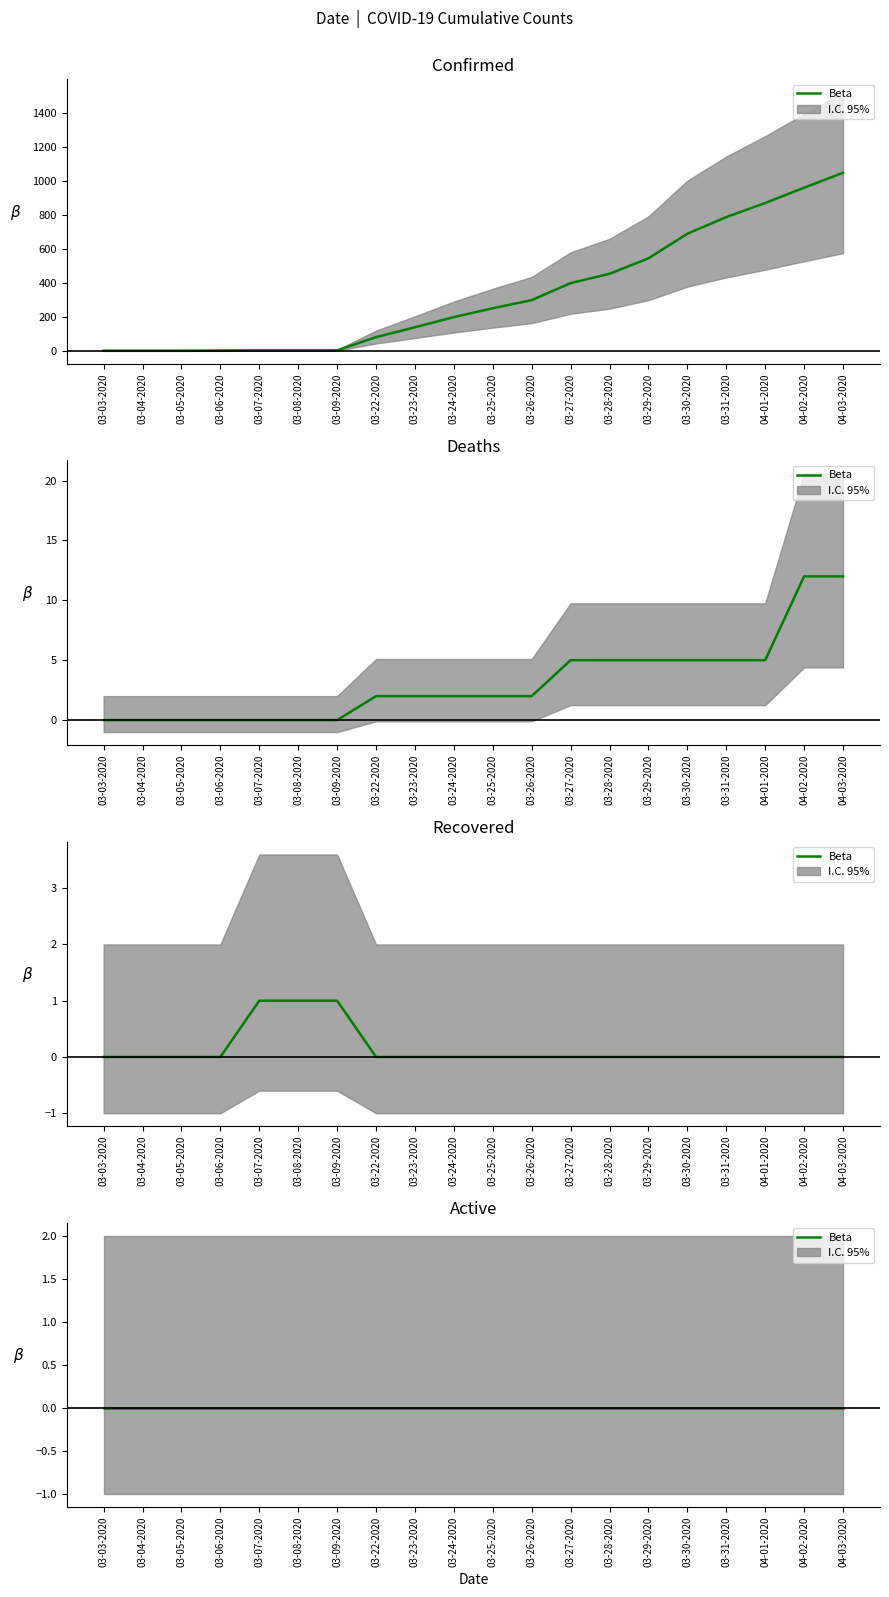

At which label is Confirmed closest to 525?

03-29-2020